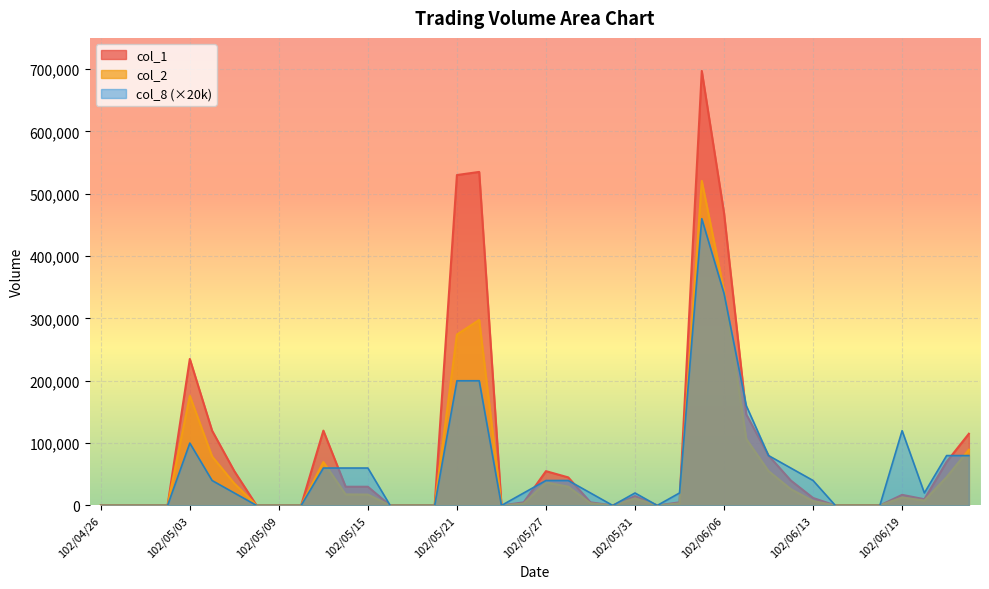

Which series has the largest total across all categories?

col_1